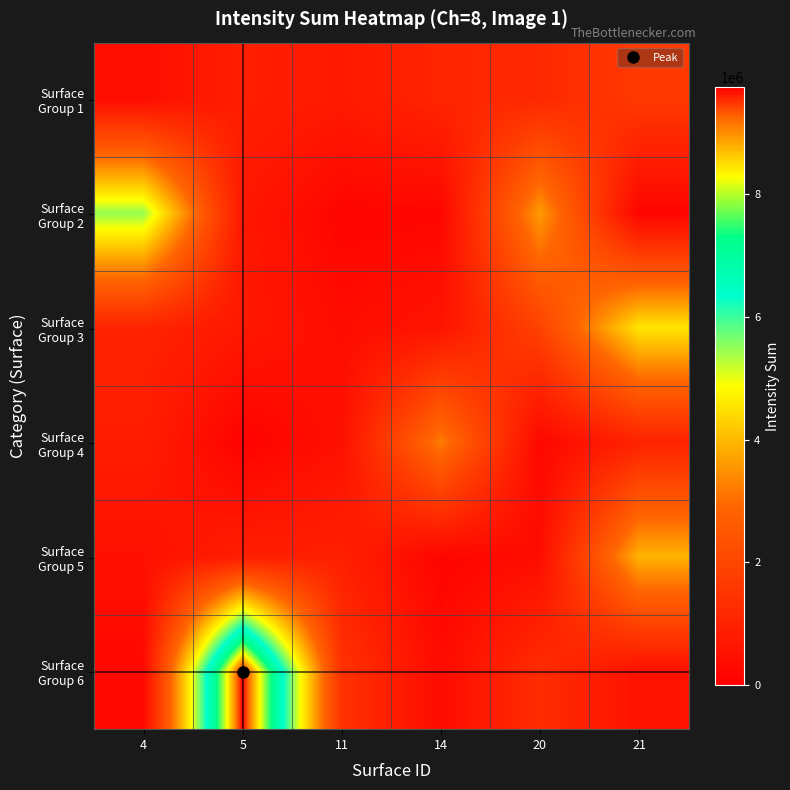

Which series has the widest spread of values?

Surface Group 6